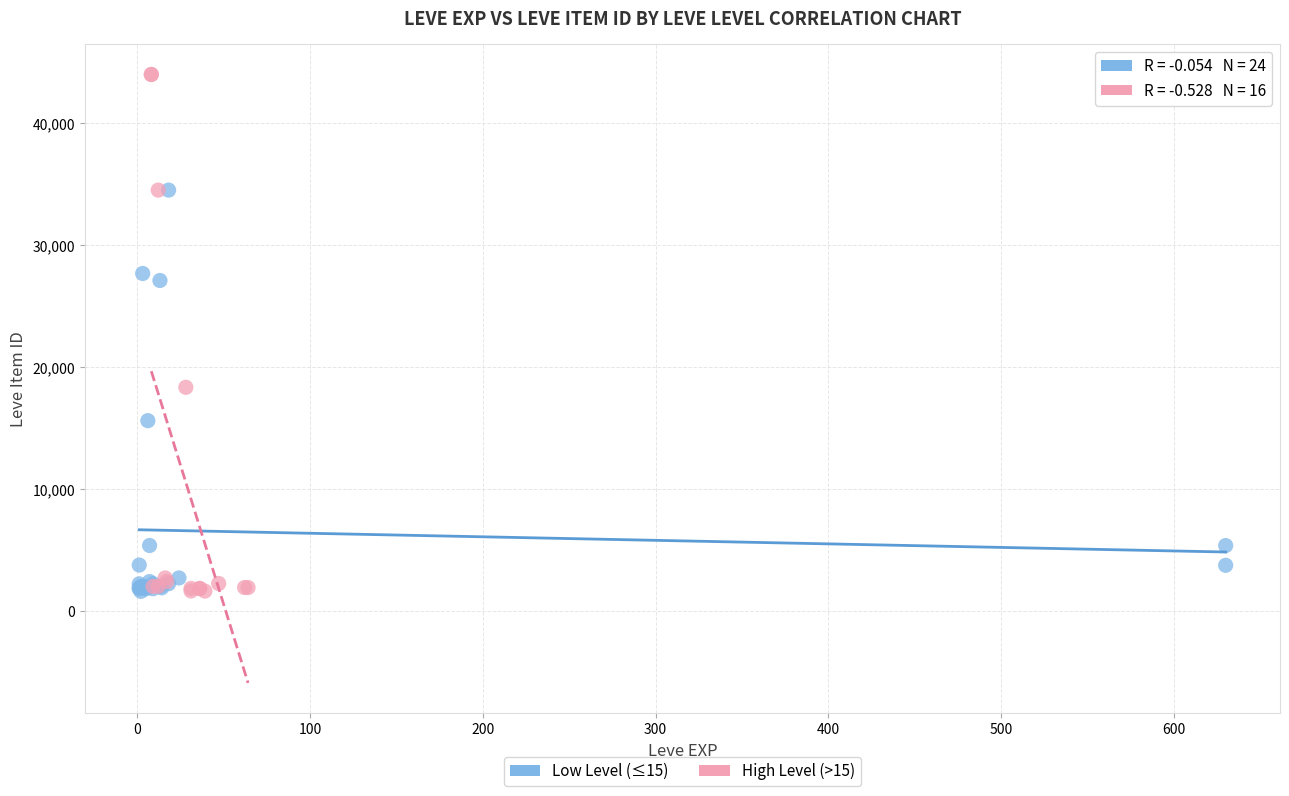

What are all the series names shown in the legend?

Low Level (≤15), High Level (>15)